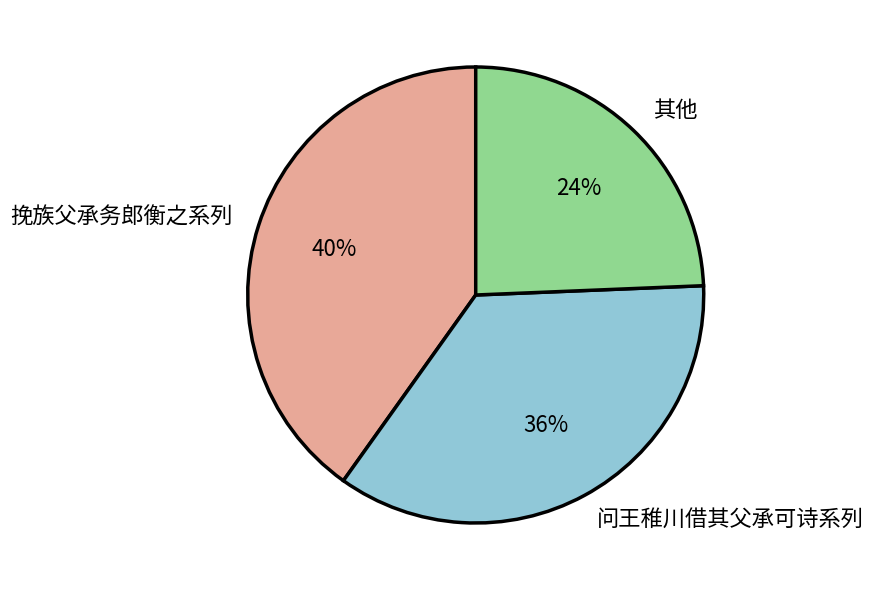

Combined, do 其他 and 挽族父承务郎衡之系列 account for over 50%?

Yes